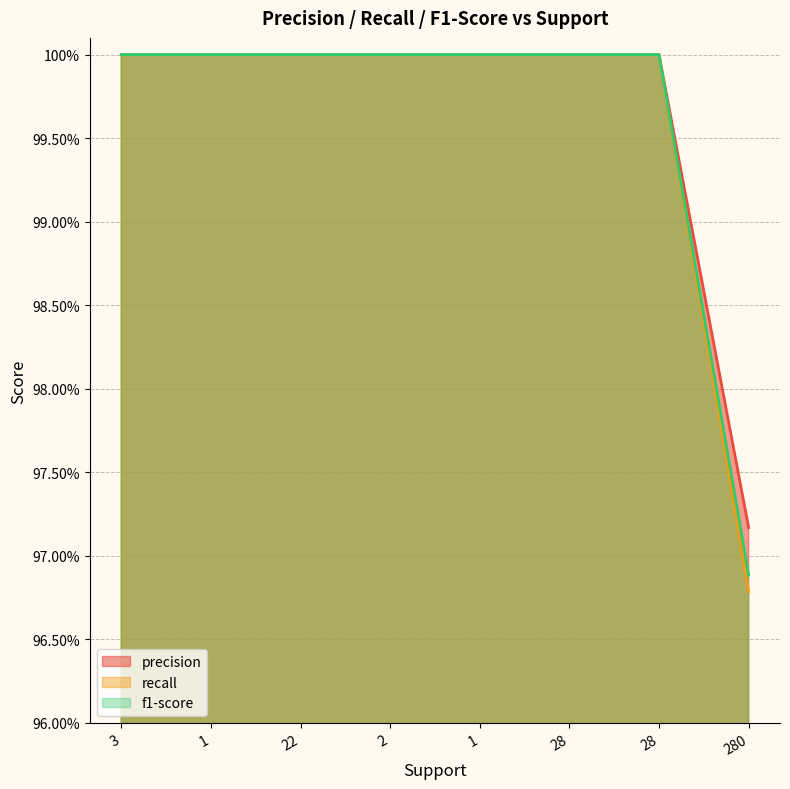

Which series changed the most between 2 and 28?

precision